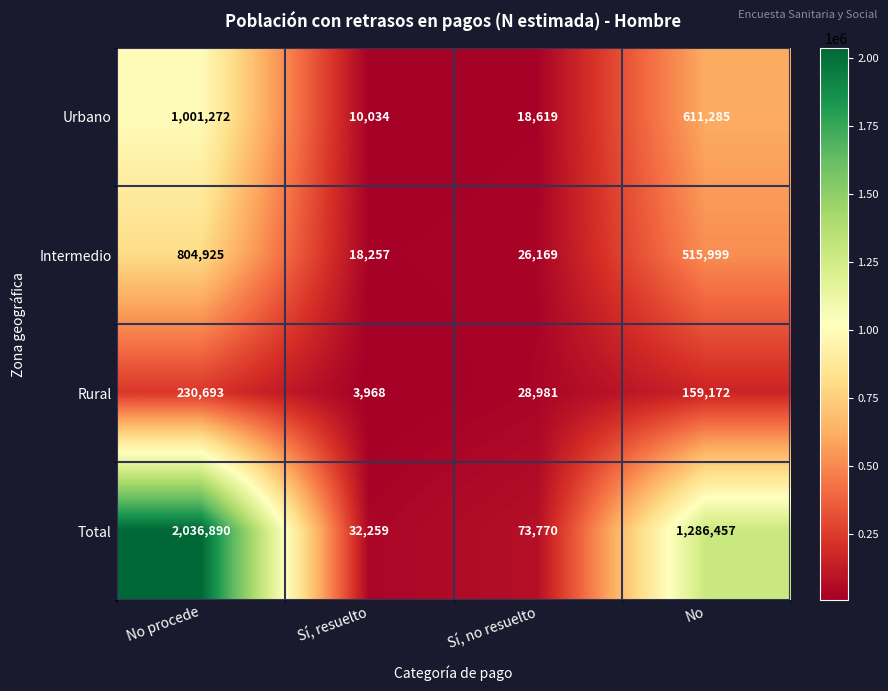

How many distinct data groups are displayed?

4